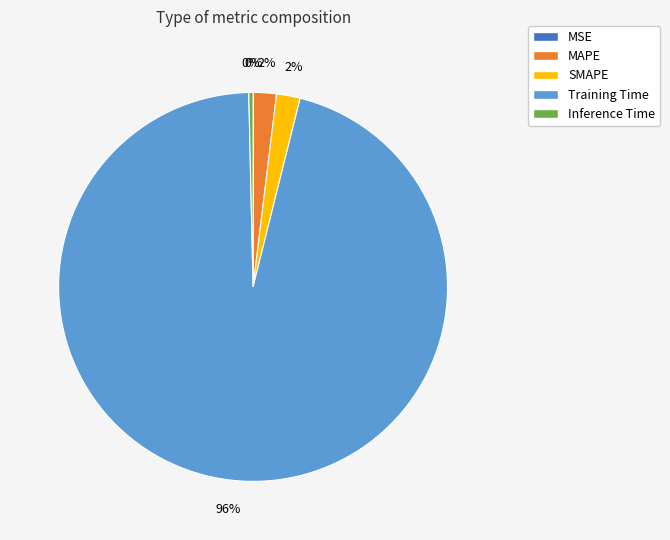

Does MAPE account for over 50% of the chart?

No